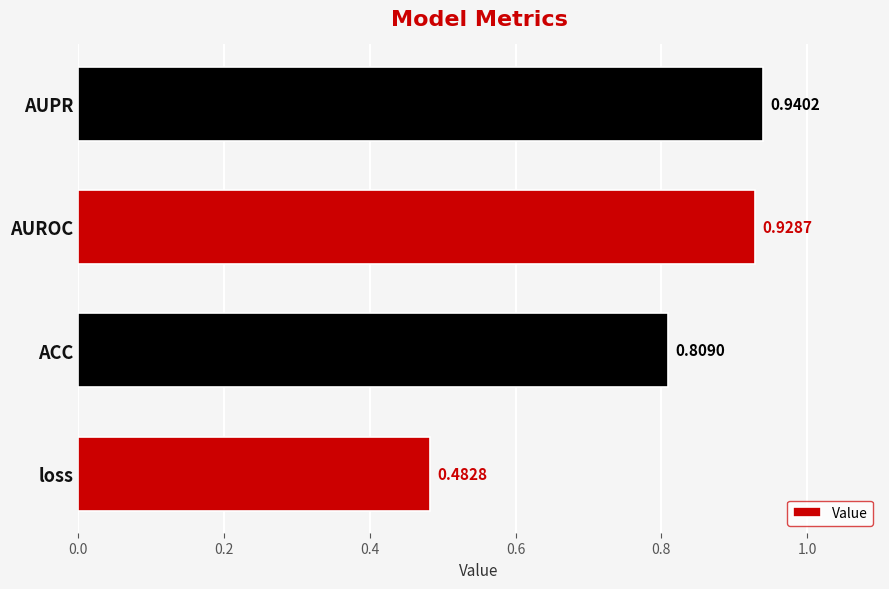

Which category has the lowest value across all series?

loss